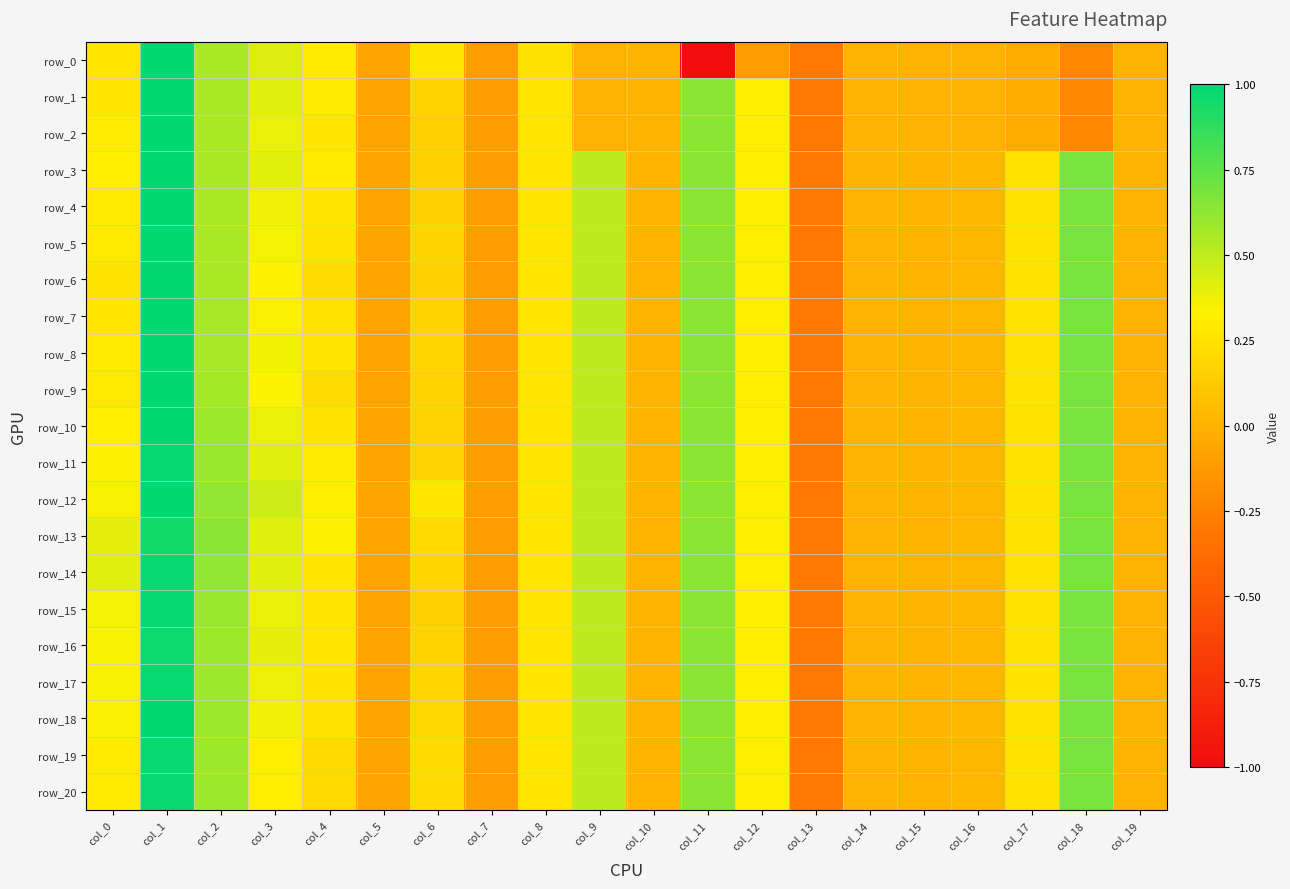

What is the sum of all row_13 values?

5.2